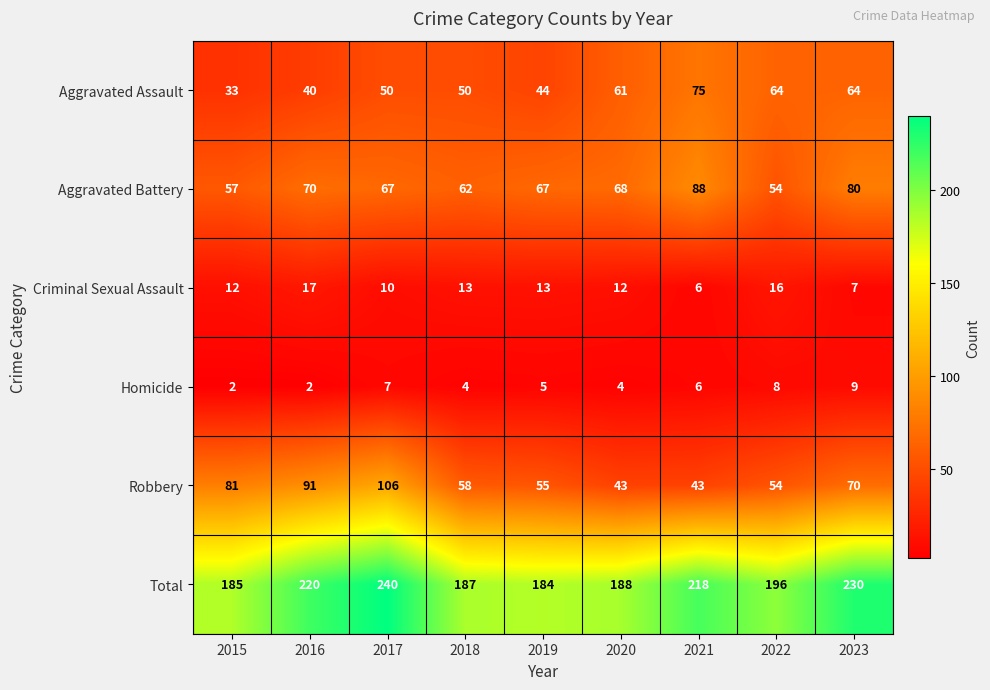

What is the difference between the Criminal Sexual Assault values at 2020 and 2022?

4